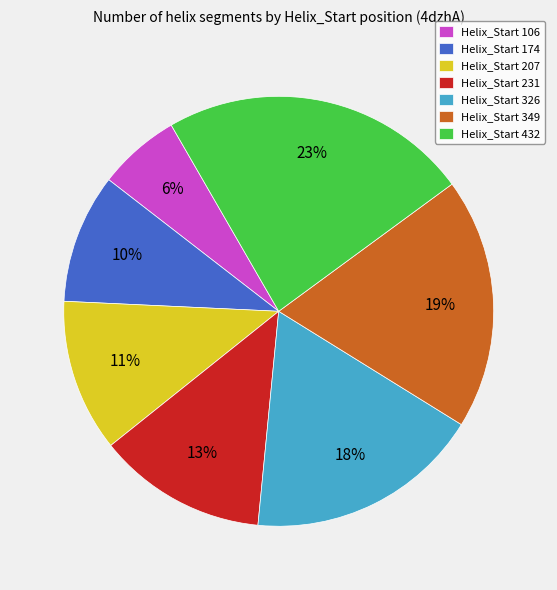

What is the largest slice in the pie chart?

Helix_Start 432